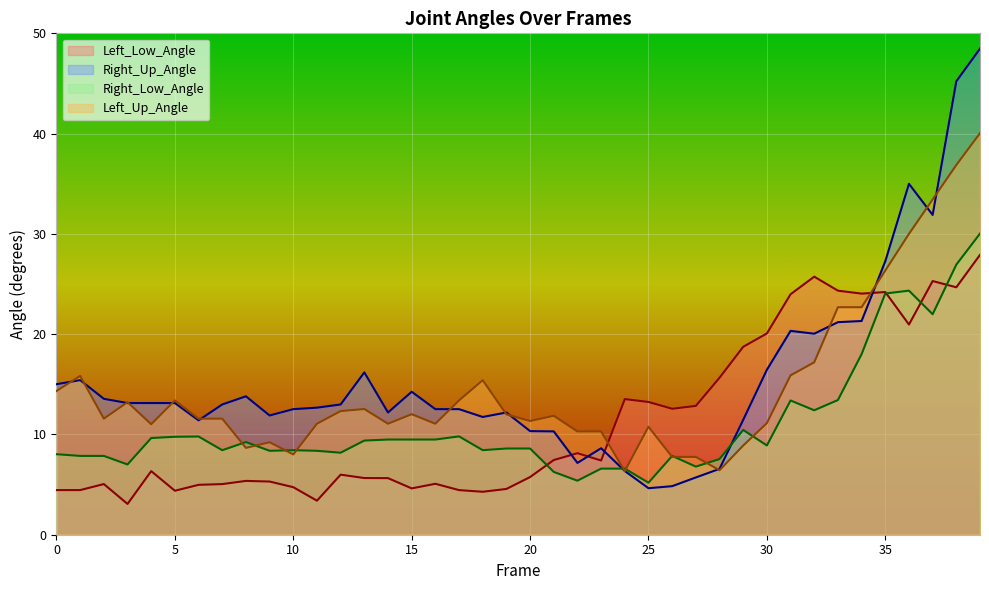

Where is Right_Up_Angle nearest to the value 26?

35